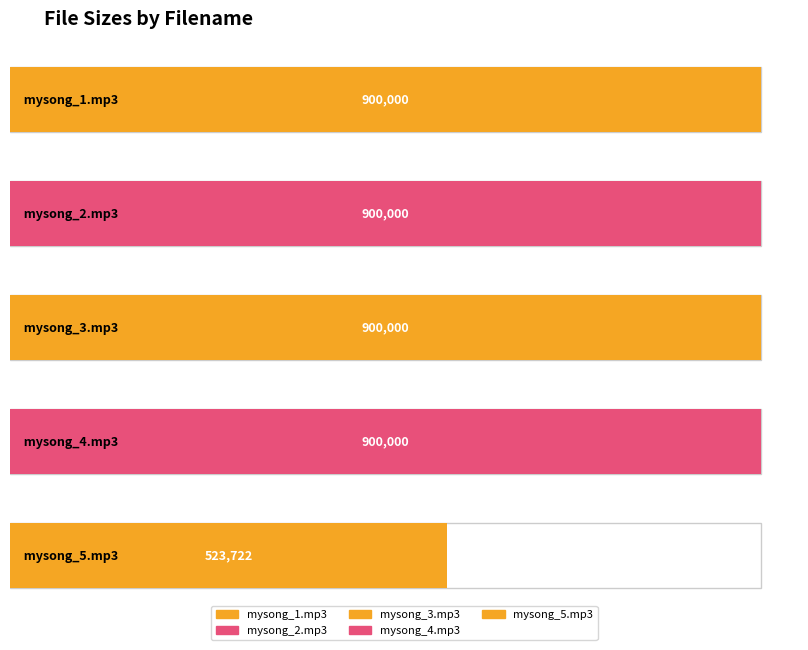

List the labels in order of value, largest first.

mysong_1.mp3, mysong_2.mp3, mysong_3.mp3, mysong_4.mp3, mysong_5.mp3